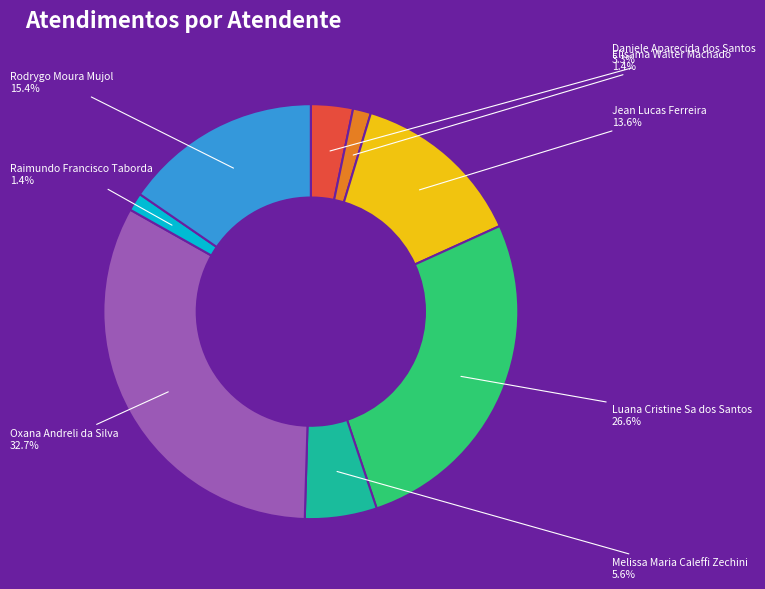

Does Melissa Maria Caleffi Zechini represent more than half of the total?

No